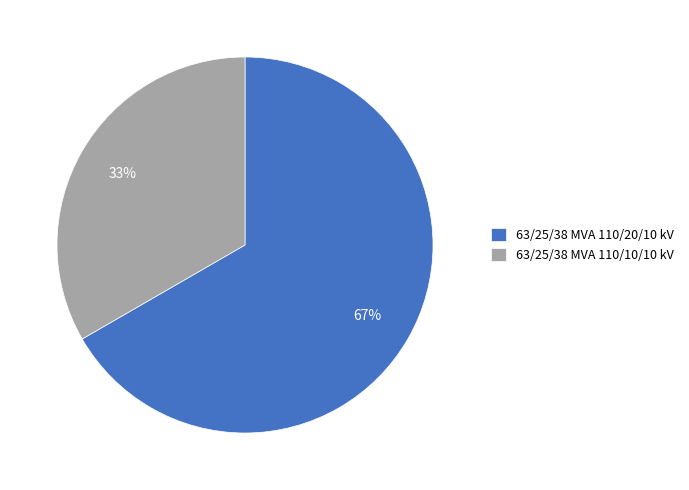

Is there any slice that represents more than half of the pie?

Yes